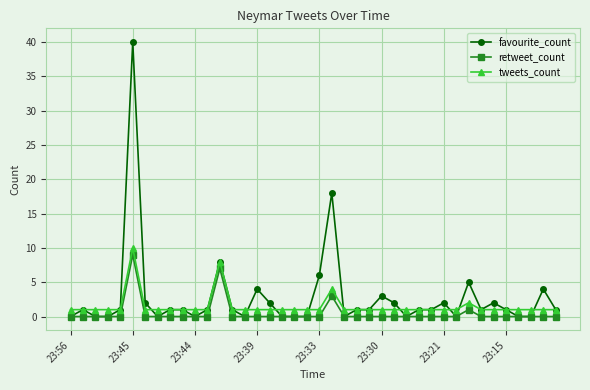

True or false: tweets_count and retweet_count cross at least once.

False